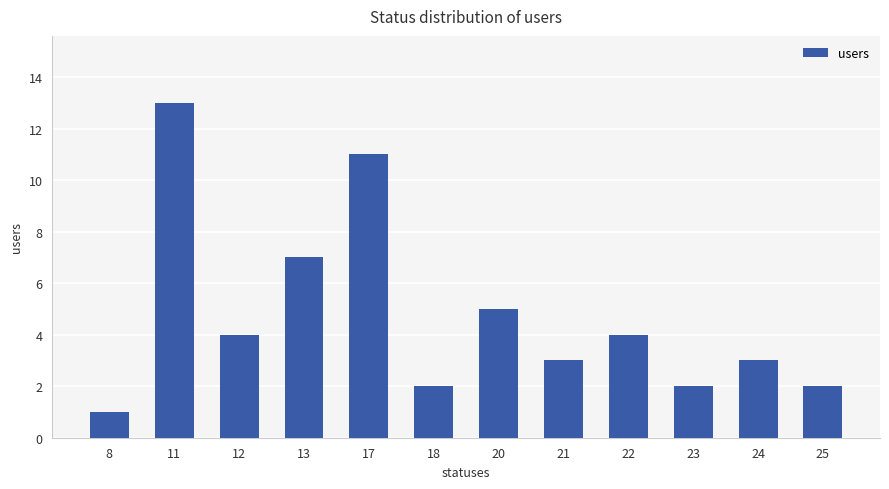

True or false: the data shows 23 at 11.

False